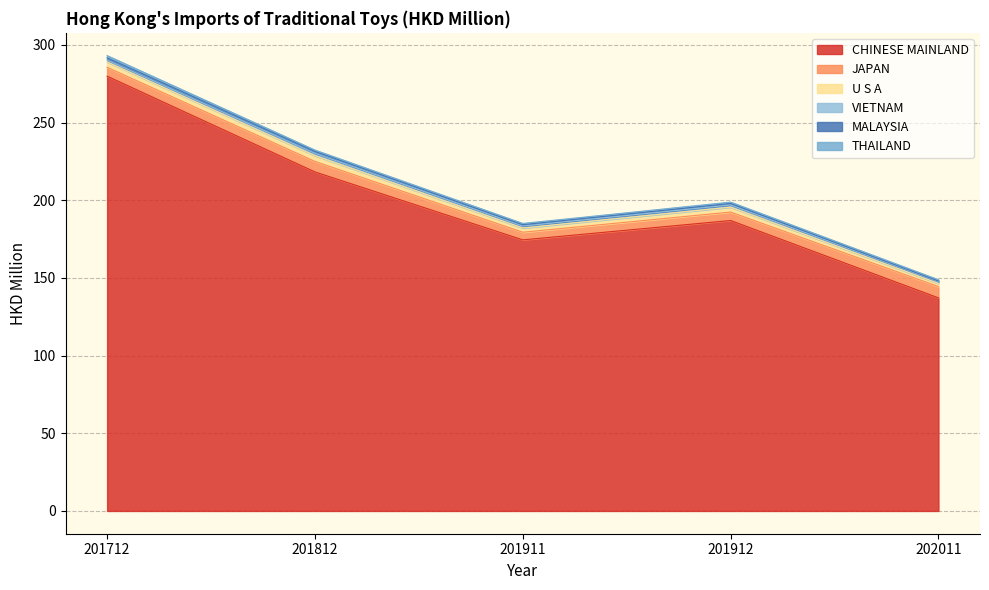

At which label does VIETNAM reach its peak?

201812